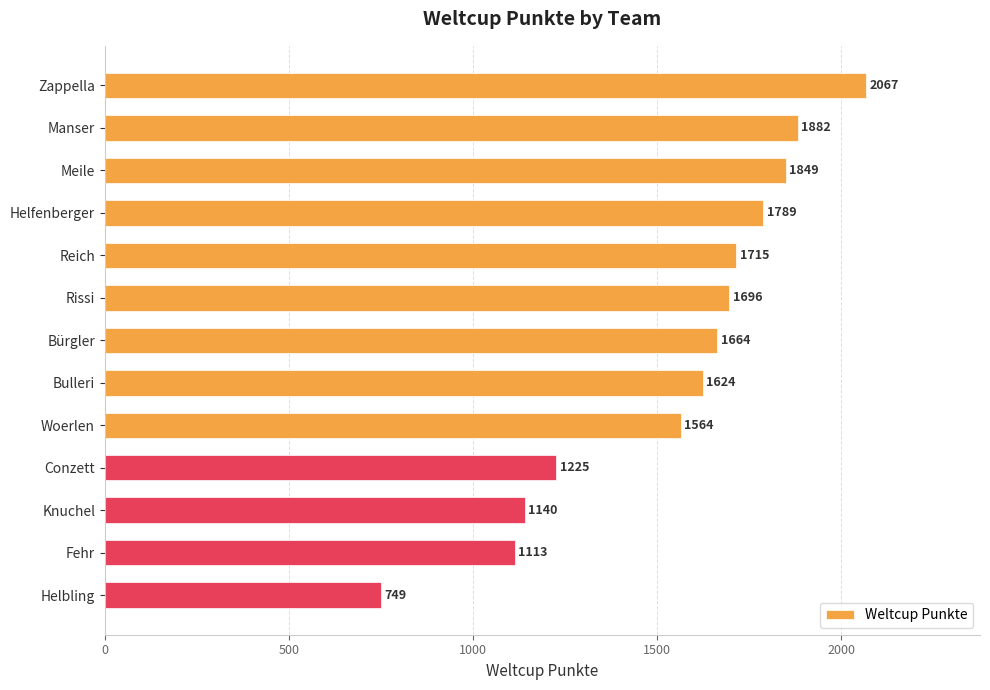

Is it true that the value at Bulleri is 966?

False